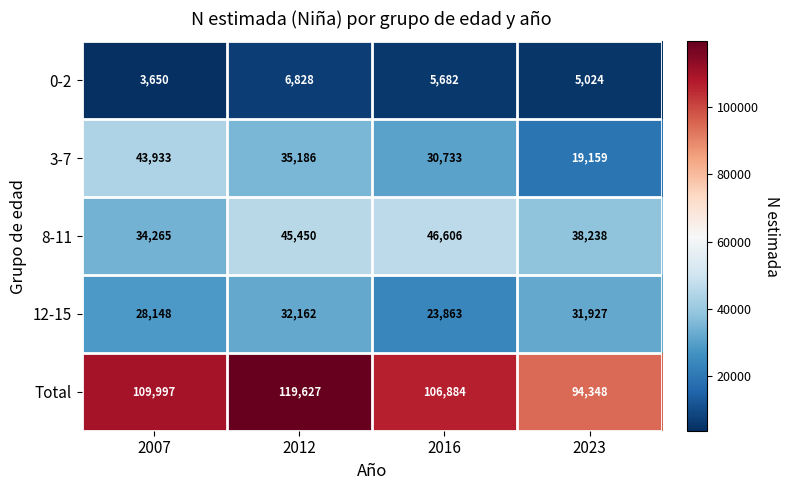

Rank the series at 2023 from lowest to highest value.

0-2, 3-7, 12-15, 8-11, Total